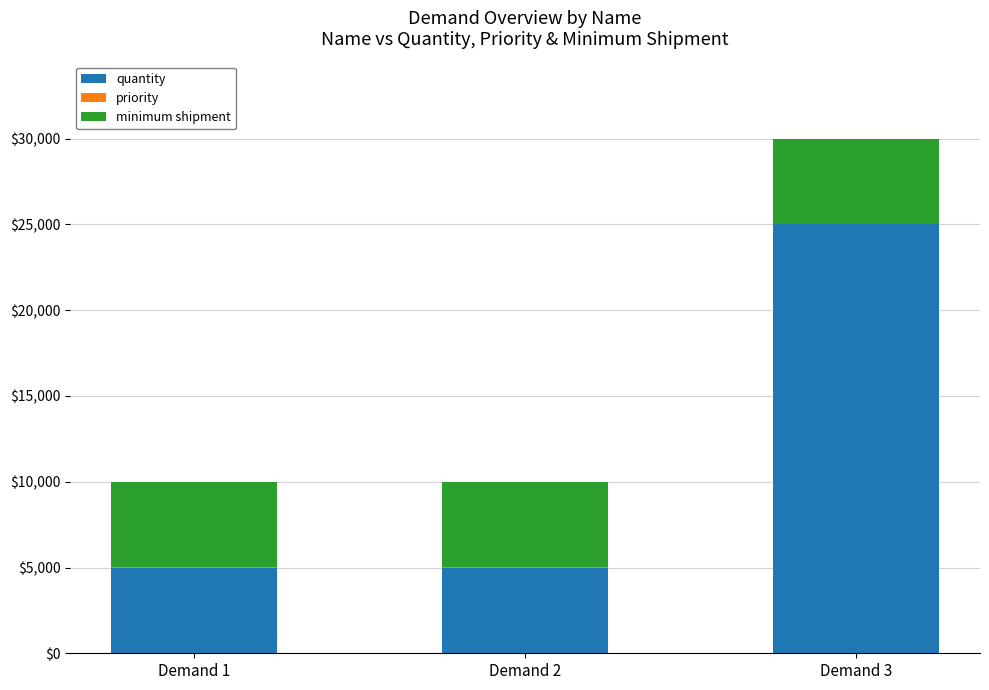

At which category is the sum across all series the highest?

Demand 3